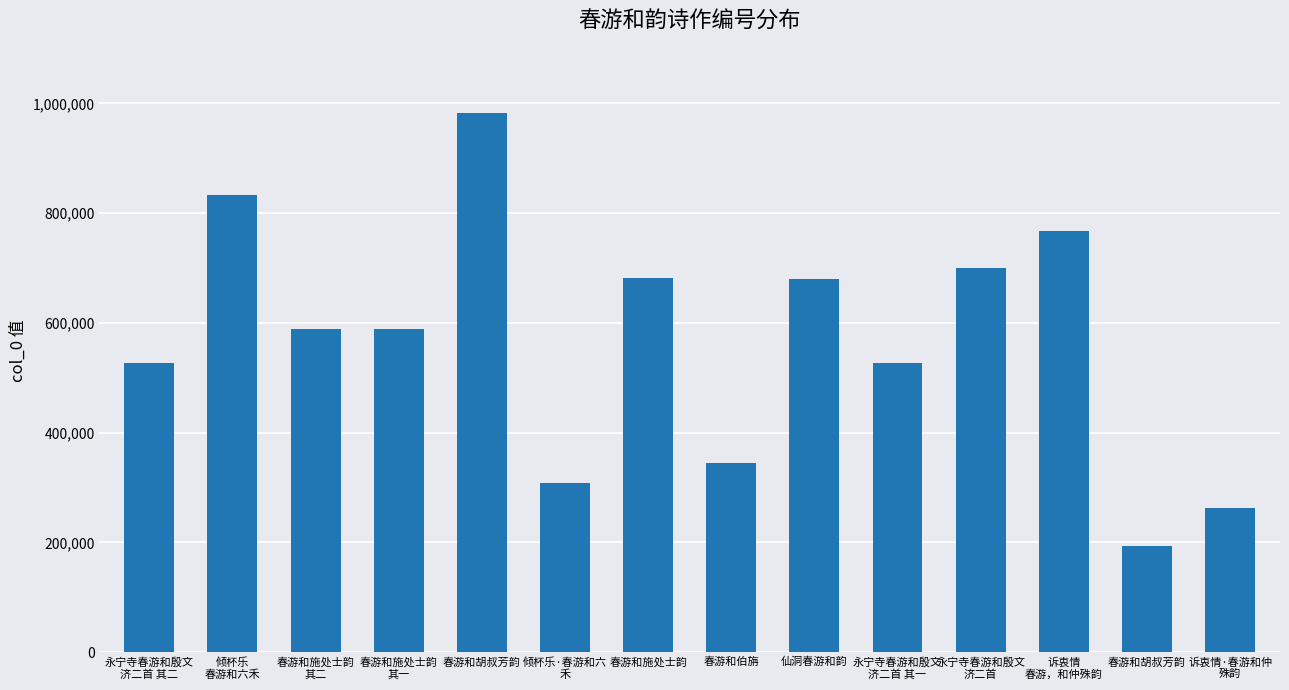

Is it true that the value at 春游和胡叔芳韵 is 305334?

False